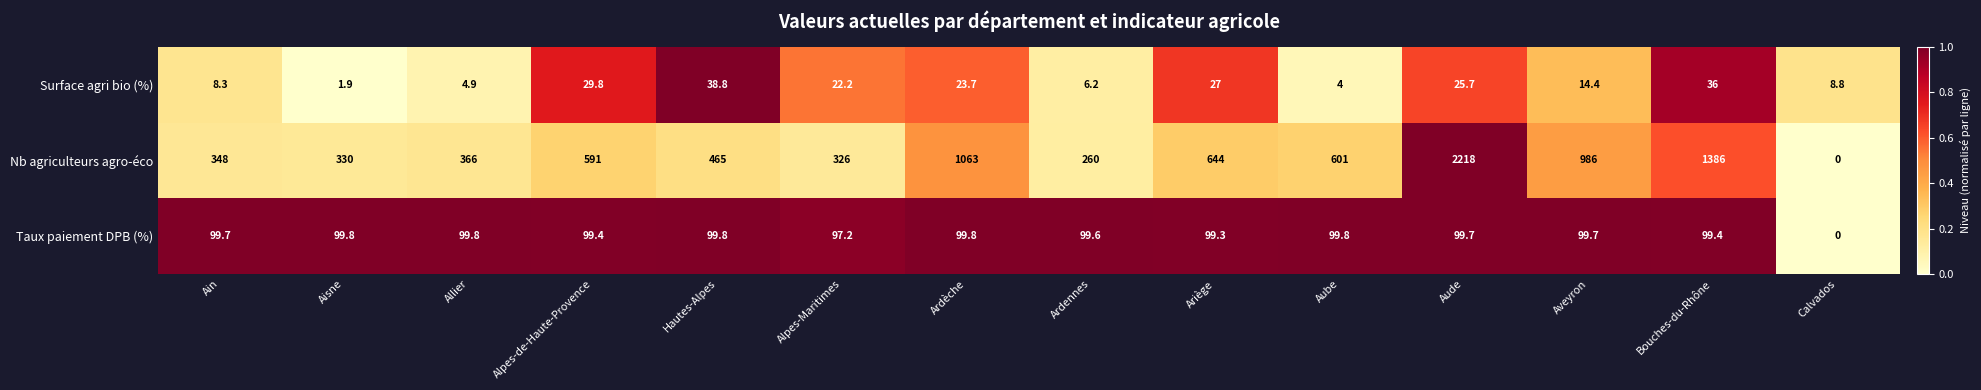

Is it true that Surface agri bio (%) equals 15.6 at Ardèche?

False